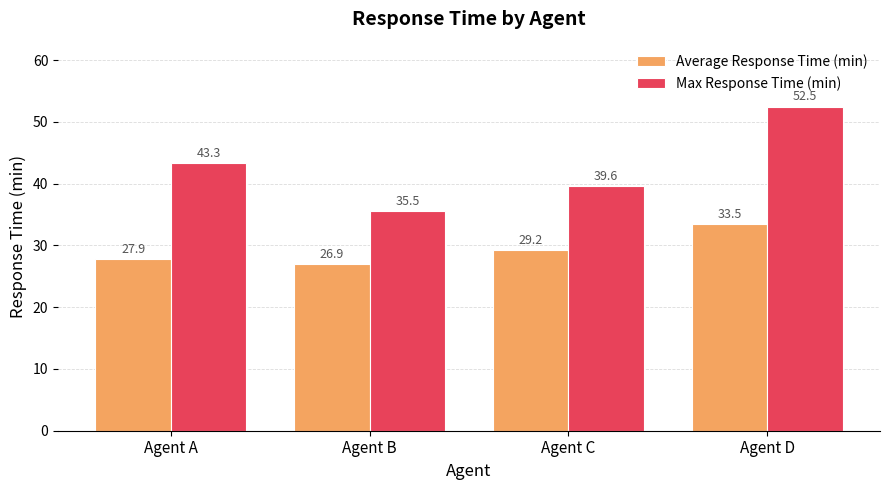

What are all the series names shown in the legend?

Average Response Time (min), Max Response Time (min)